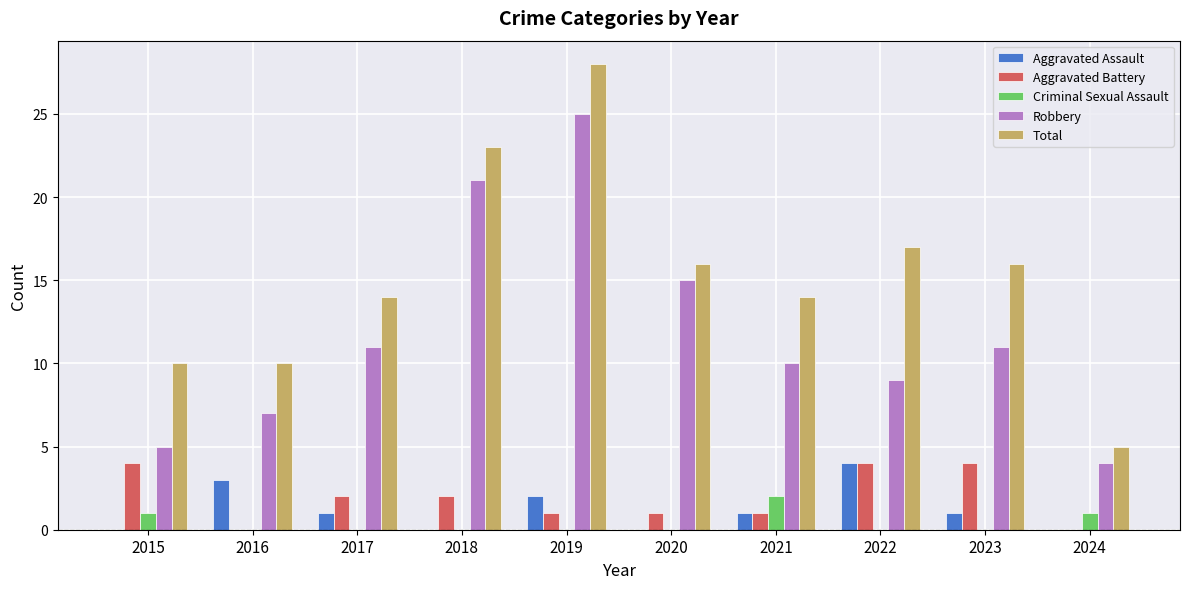

What is the highest value of the Aggravated Battery series?

4